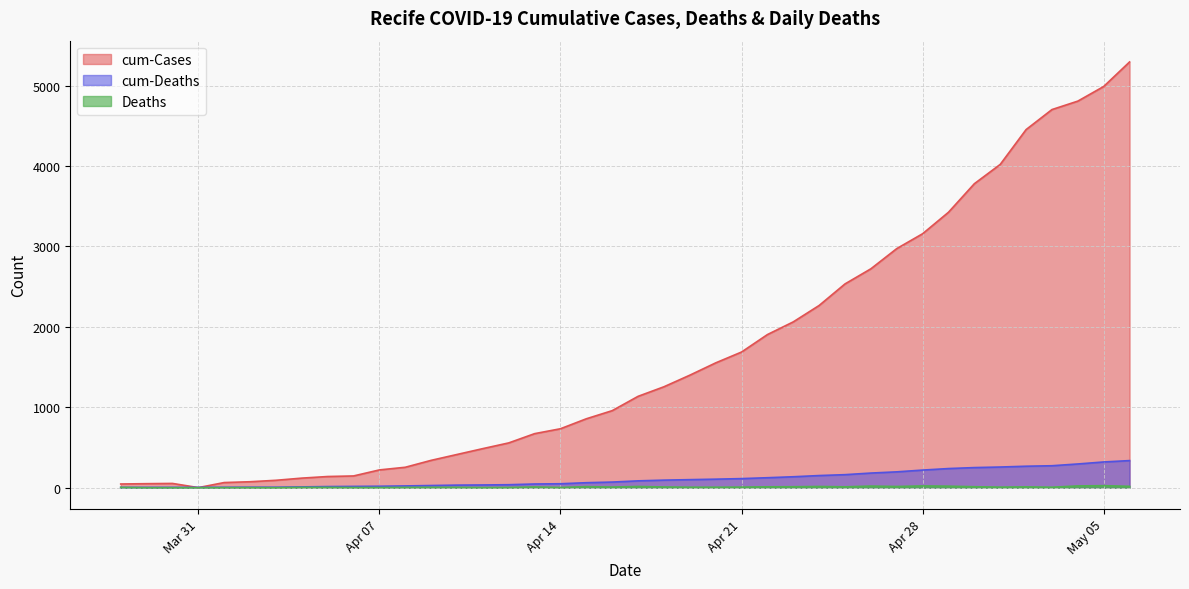

What position from the left is 2020-05-02?

36